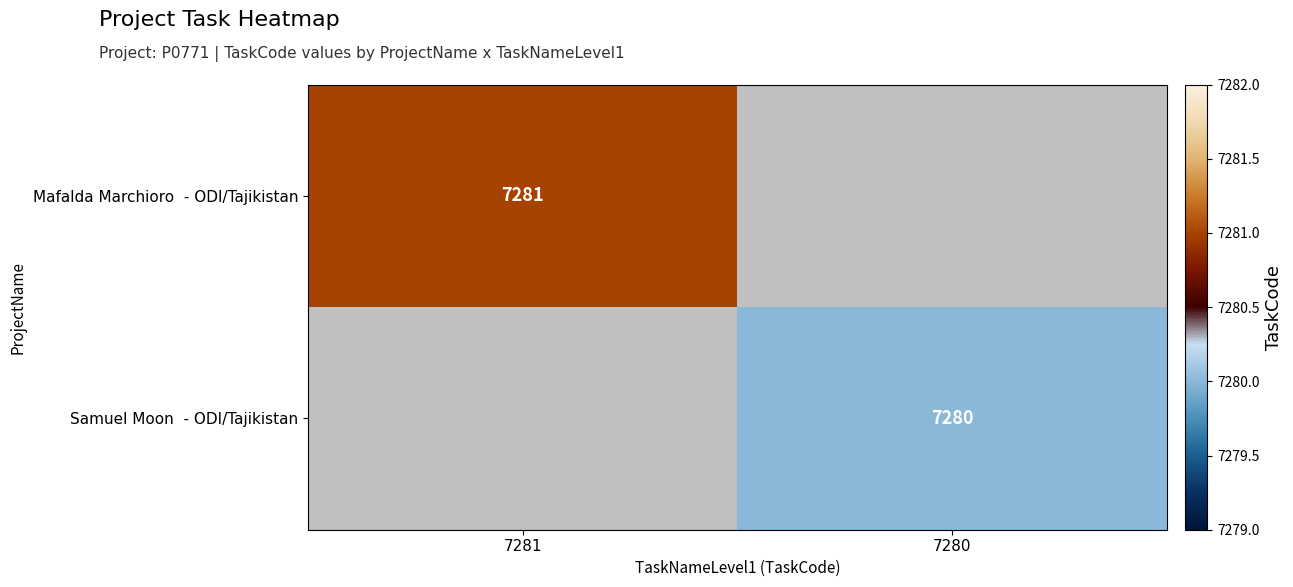

How many values in Mafalda Marchioro - ODI/Tajikistan are above zero?

1